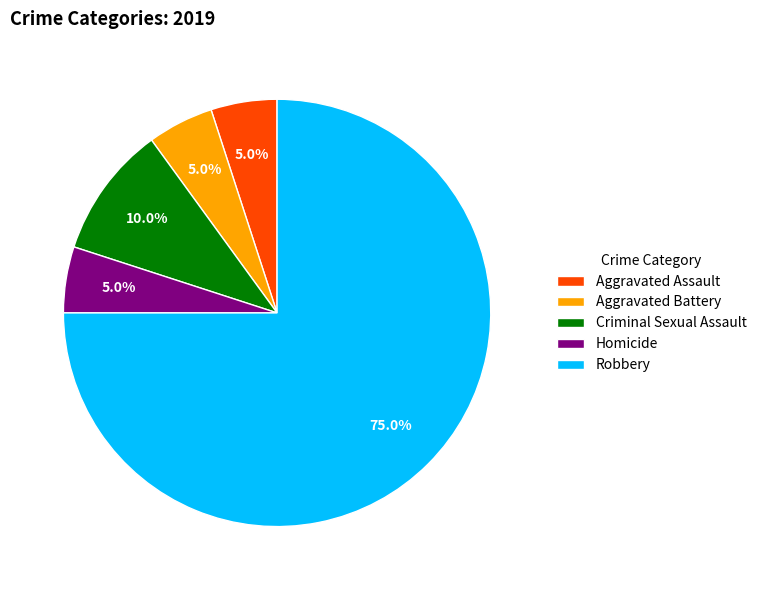

What percentage is NOT represented by Robbery?

25.0%